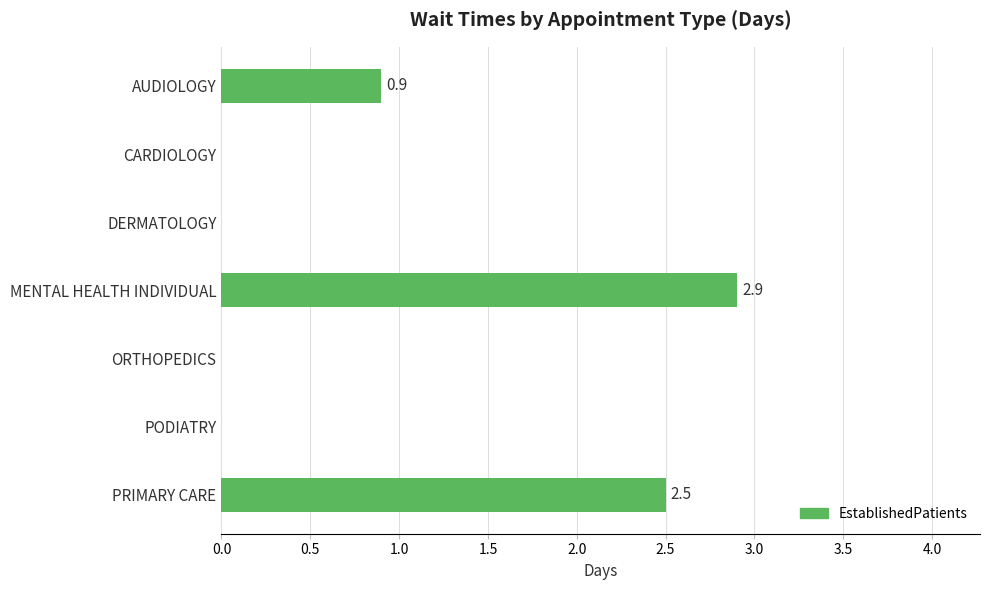

Which label corresponds to the largest value in the chart?

MENTAL HEALTH INDIVIDUAL